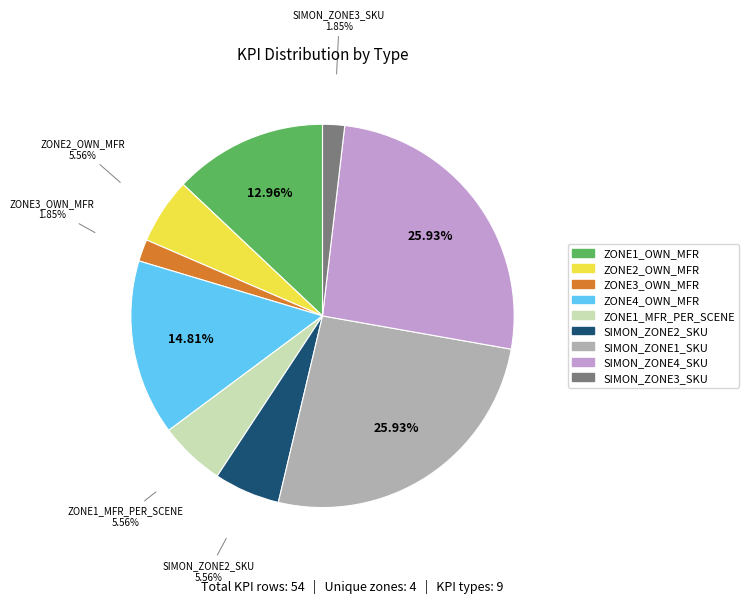

Is there any slice that represents more than half of the pie?

No